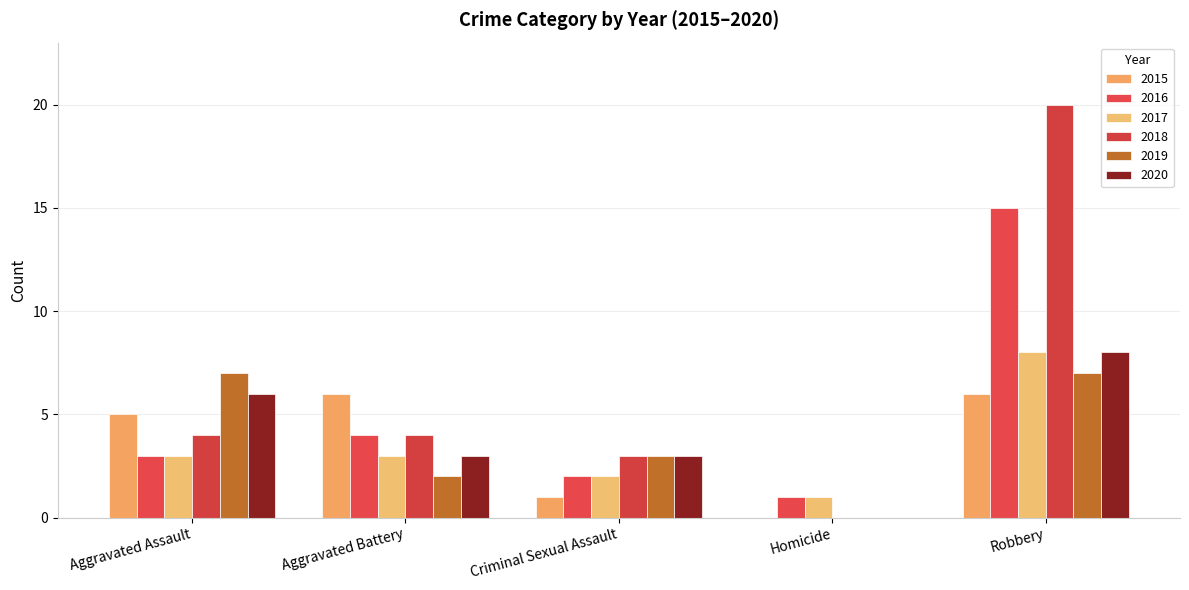

What are all the series names shown in the legend?

2015, 2016, 2017, 2018, 2019, 2020